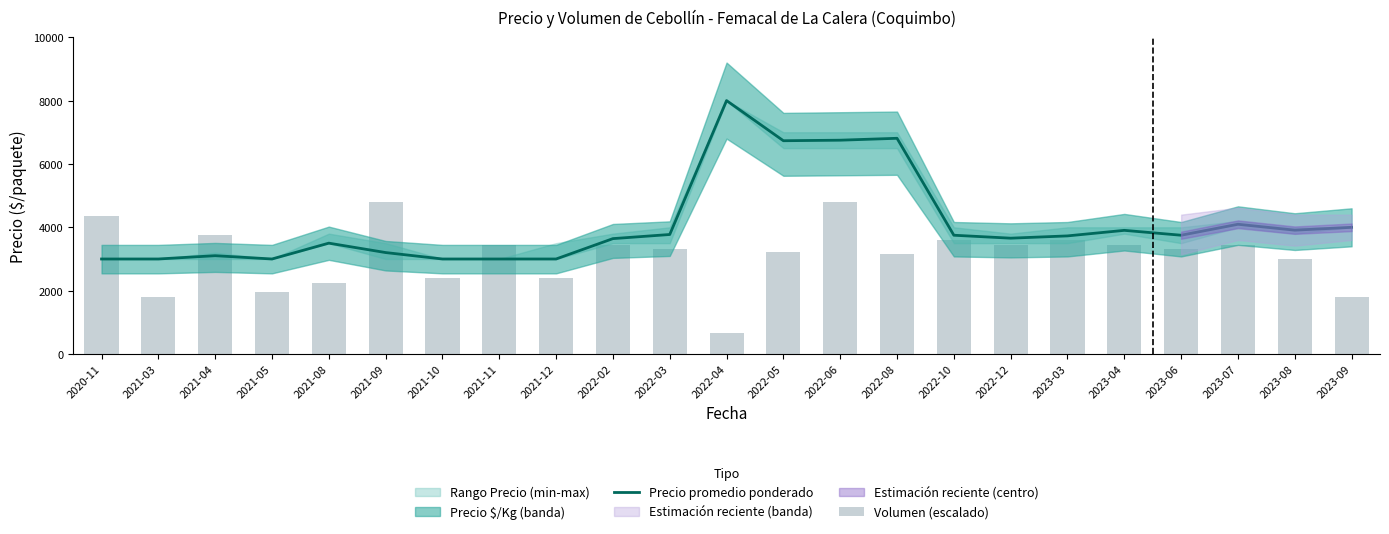

Rank the series at 2023-08 from lowest to highest value.

Volumen (escalado), Precio promedio ponderado